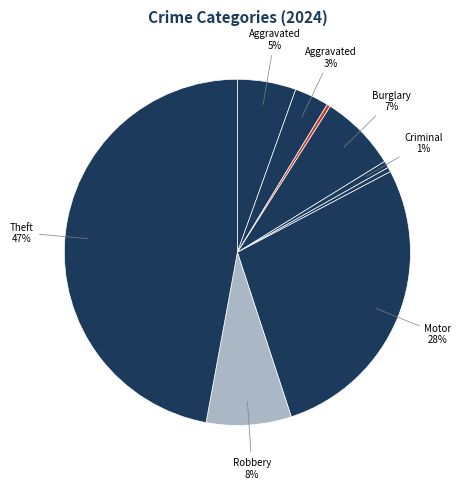

Is there any slice that represents more than half of the pie?

No